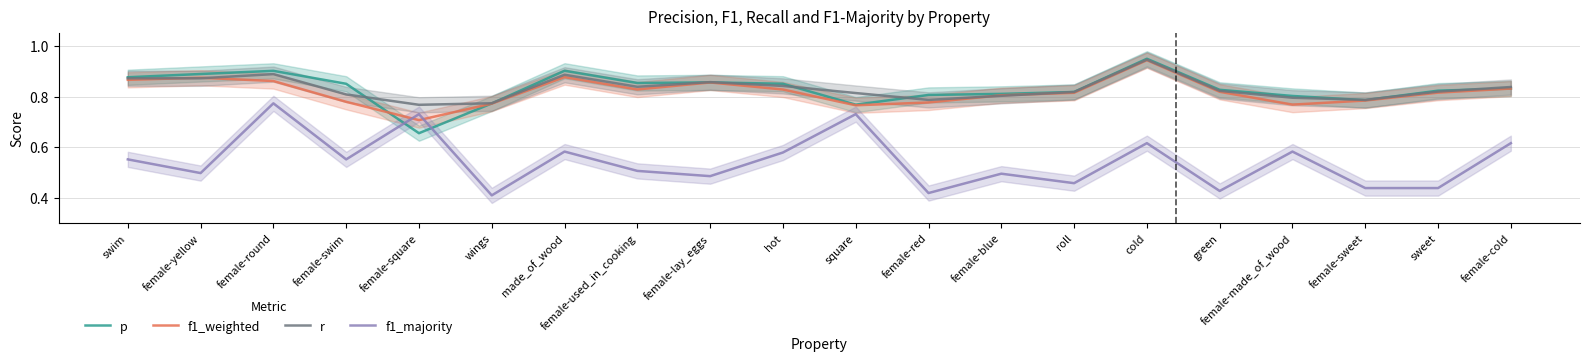

How many p values are between 0 and 1?

20